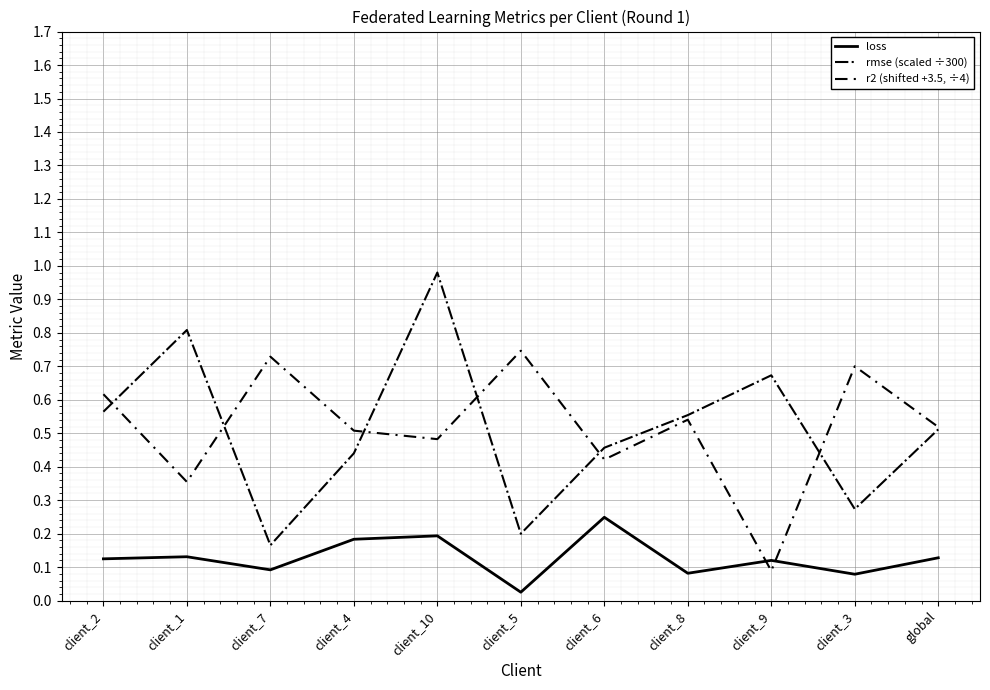

The loss series shows 0.1 at client_2. True or false?

True